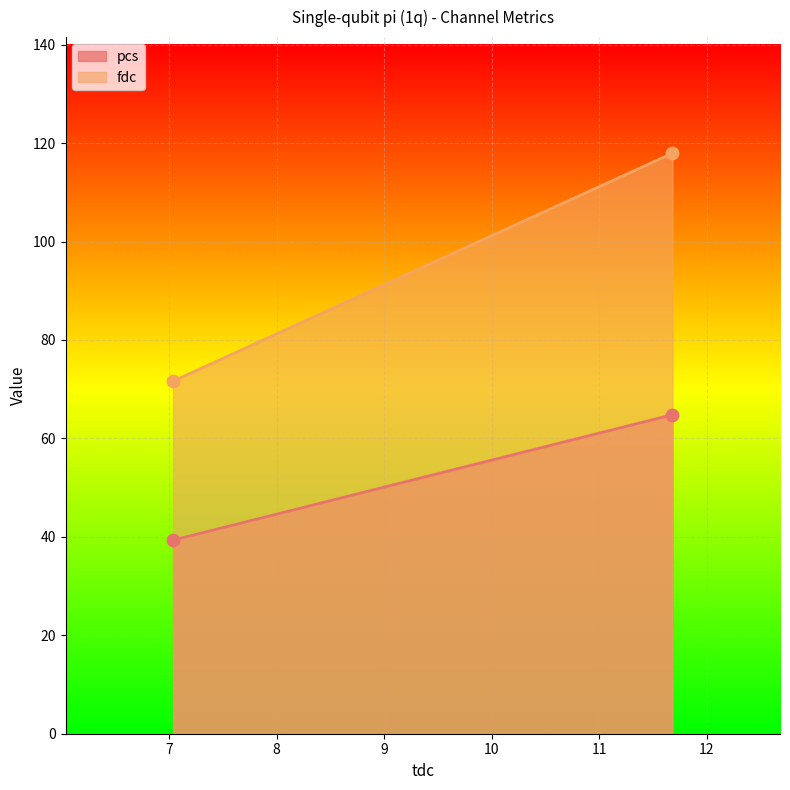

Which series has the largest total across all categories?

fdc